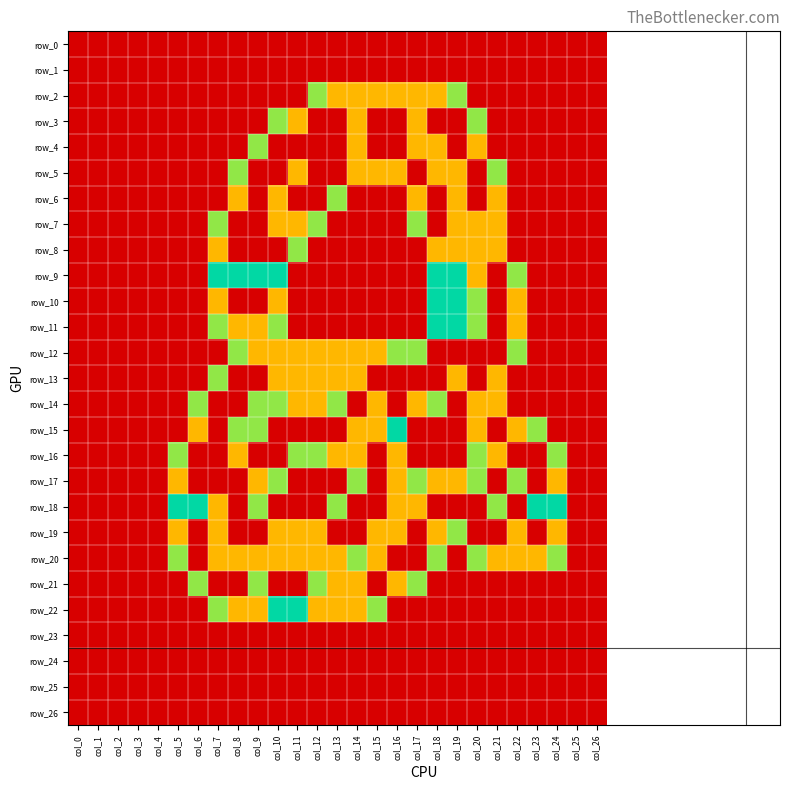

How many distinct data groups are displayed?

27